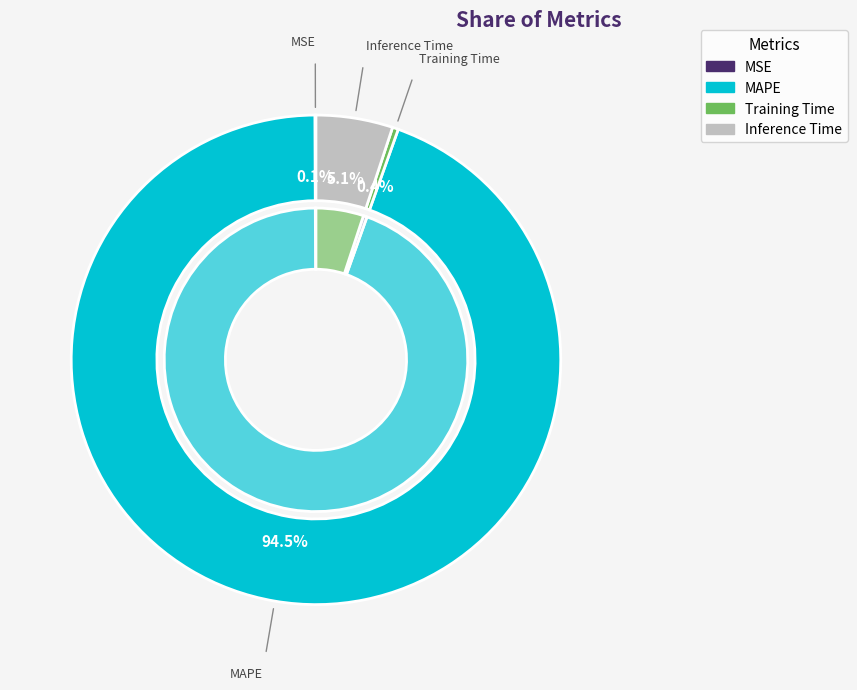

What is the largest slice in the pie chart?

MAPE